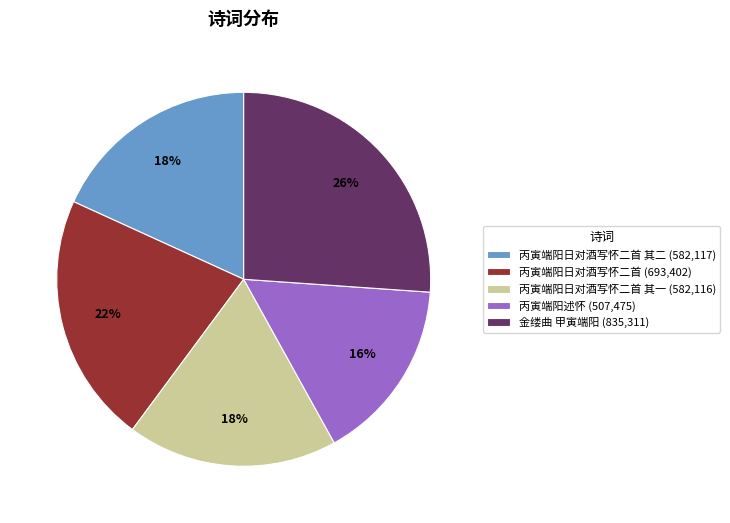

What percentage is the 金缕曲 甲寅端阳 (835,311) slice, to the nearest percent?

26%